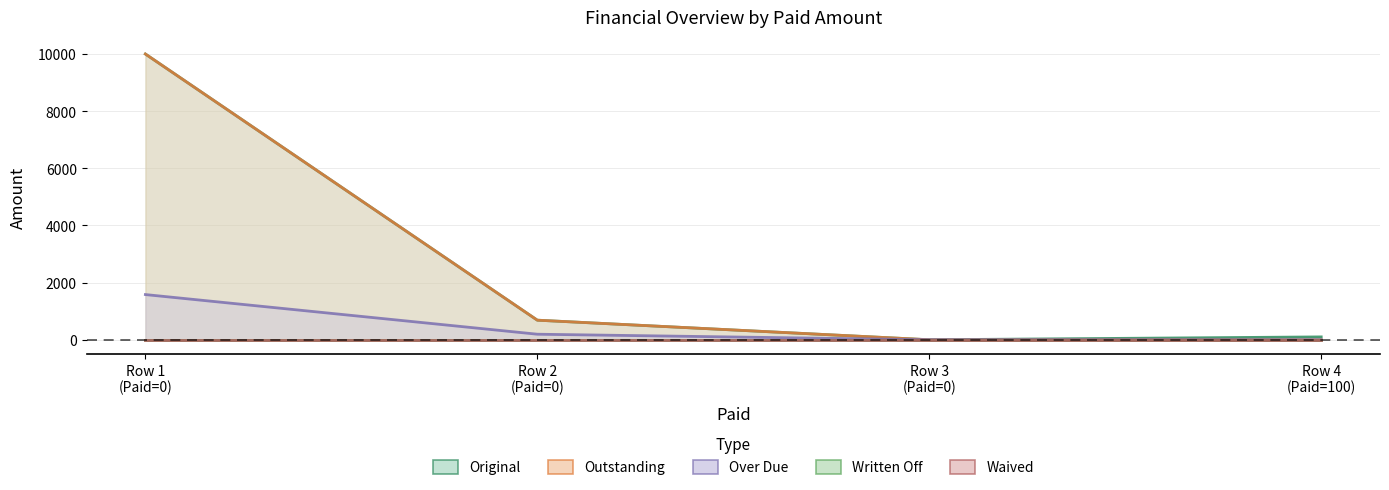

True or false: Original has a value of 10000.0 at Row 1 (Paid=0).

True